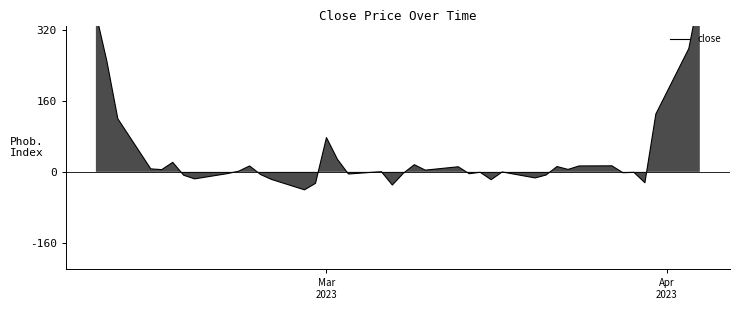

Reading right to left, extract all data points from this chart.

357.7	249.9	119.7	6.7	5.0	21.4	-7.7	-15.9	-3.9	1.4	13.3	-6.0	-17.1	-40.6	-26.0	77.3	28.3	-4.9	0.4	-29.7	-3.3	16.1	3.9	11.4	-4.3	-1.0	-17.7	-0.3	-13.7	-7.1	12.0	5.4	13.3	13.6	-2.0	-1.1	-24.6	130.6	278.1	404.9